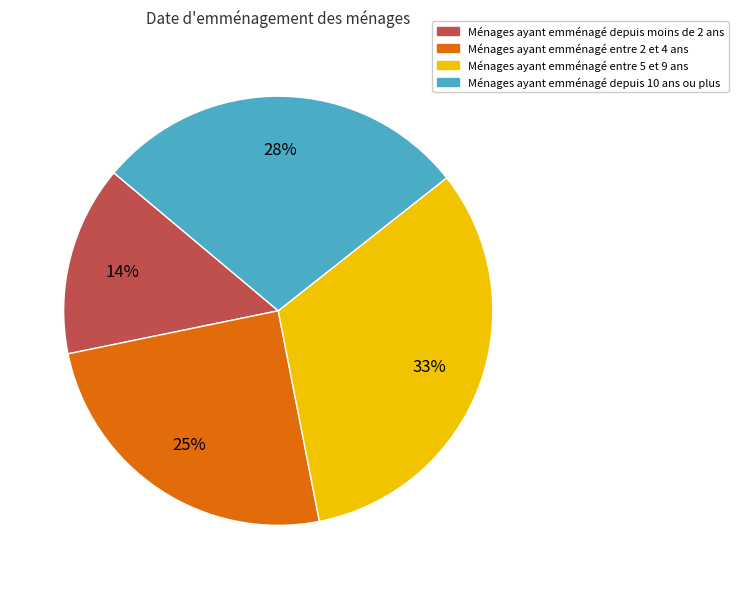

Does any single category account for the majority?

No